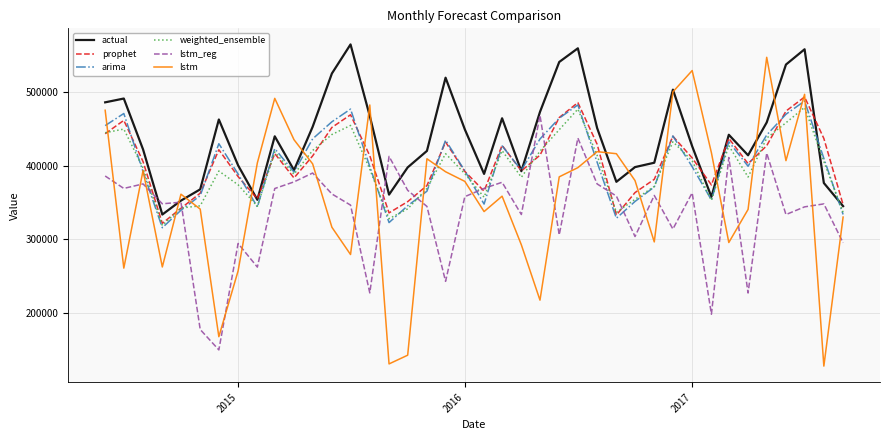

Which series has the widest spread of values?

lstm